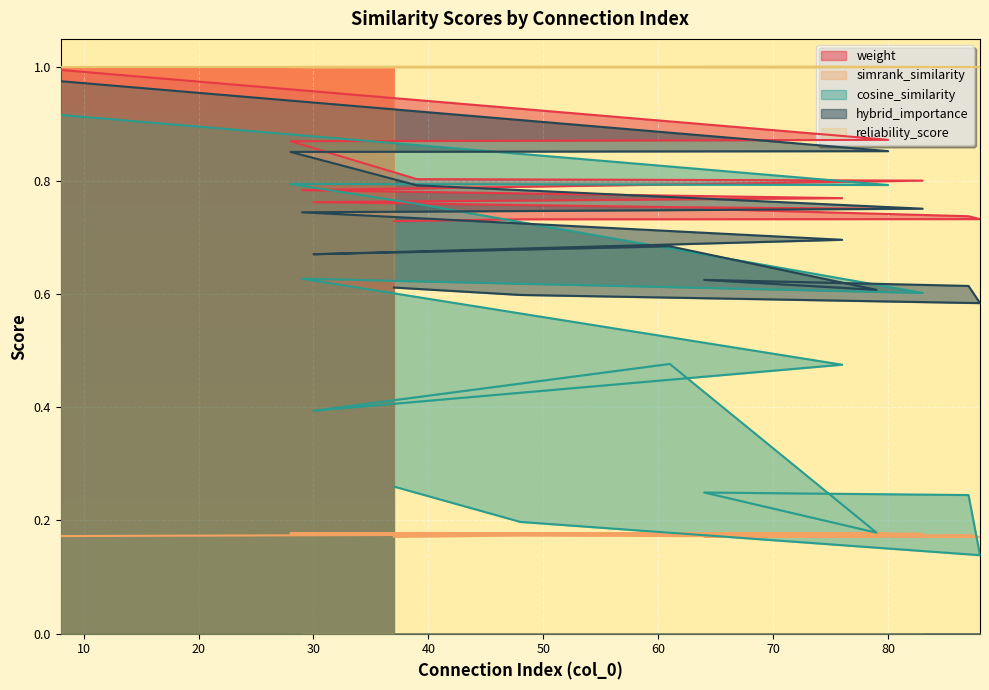

What is the difference between the maximum and minimum values in the cosine_similarity series?

0.8